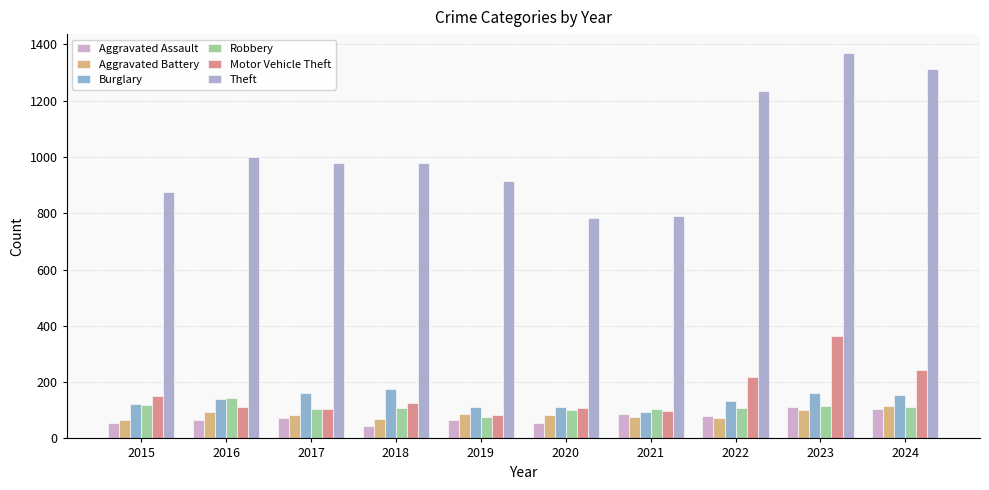

How many values in the Aggravated Assault series are below 72?

5